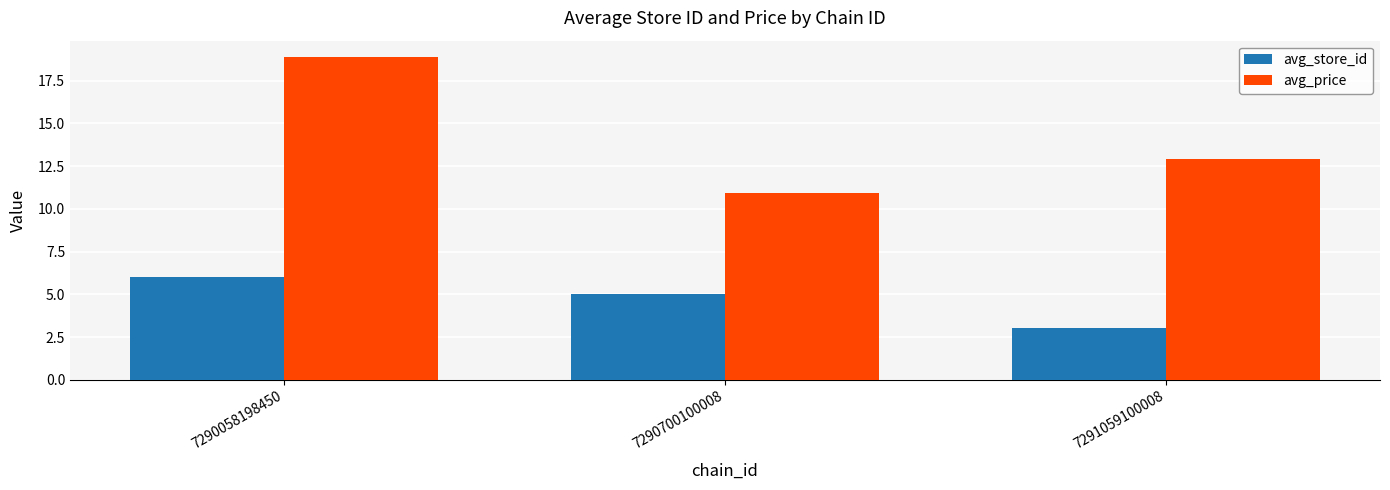

The avg_store_id series shows 5.0 at 7290700100008. True or false?

True